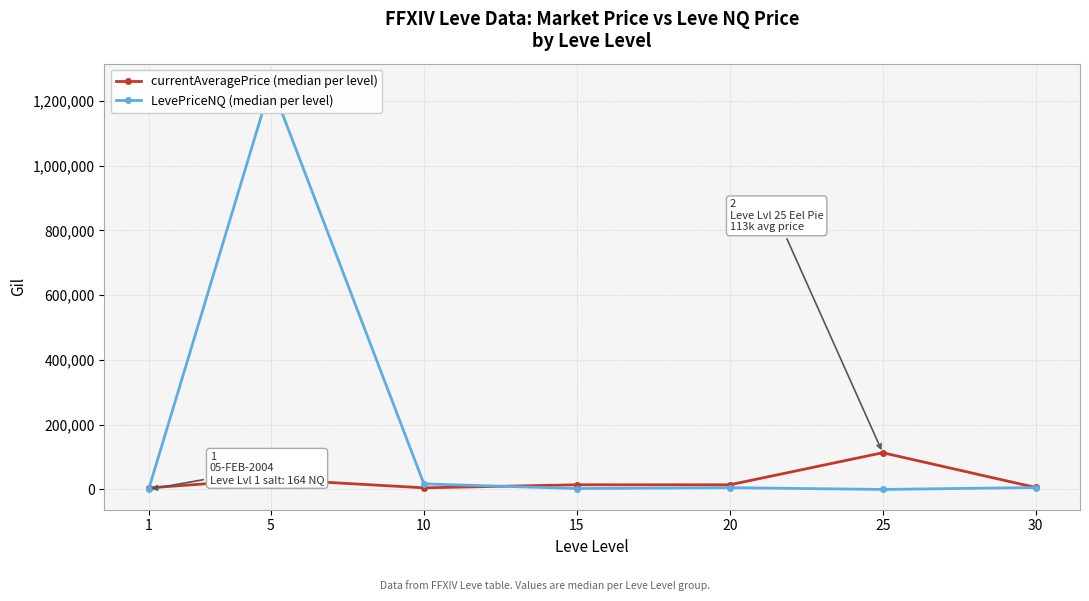

What is the value of the LevePriceNQ (median per level) point at the 1st from the left?

164.4